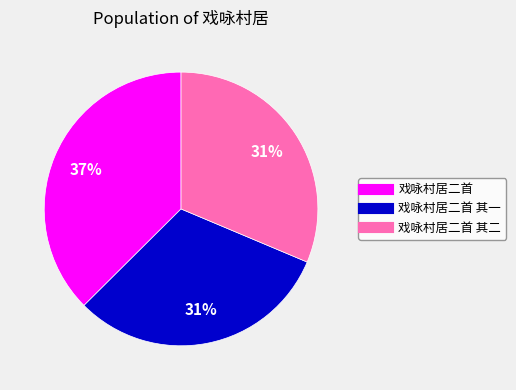

To the nearest percent, what is the average slice percentage?

33%